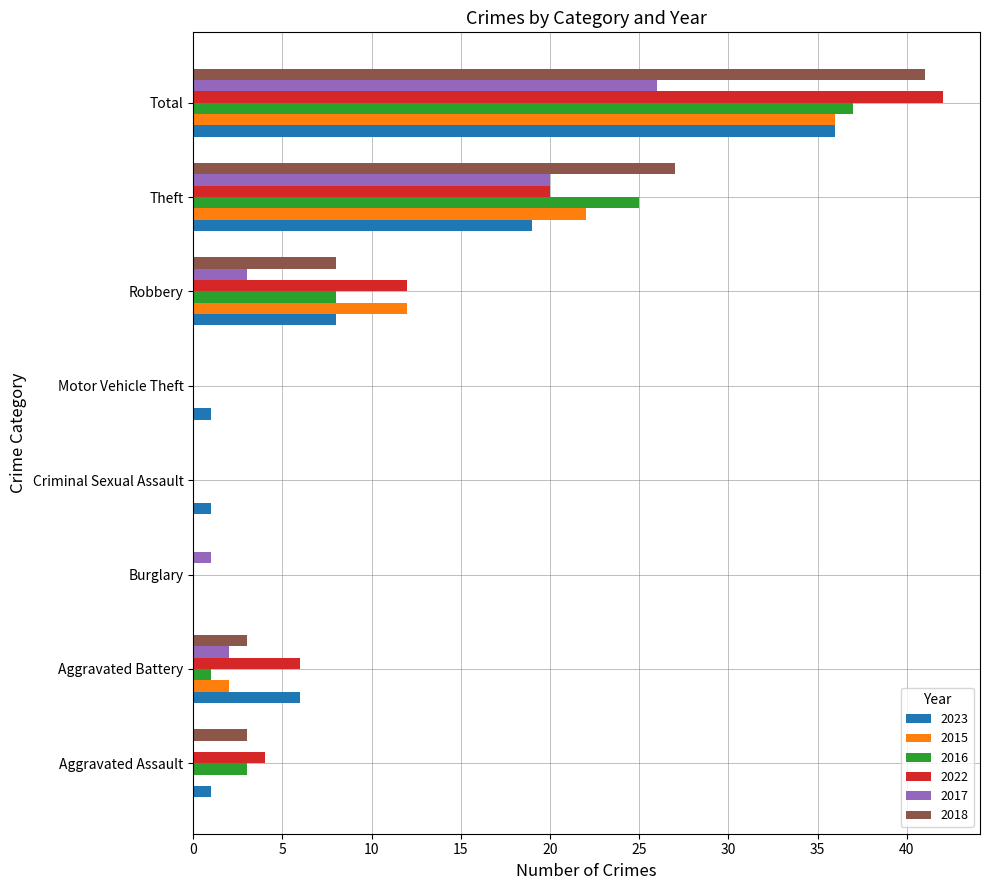

What is the sum of the 2022 values at Robbery and Motor Vehicle Theft?

12